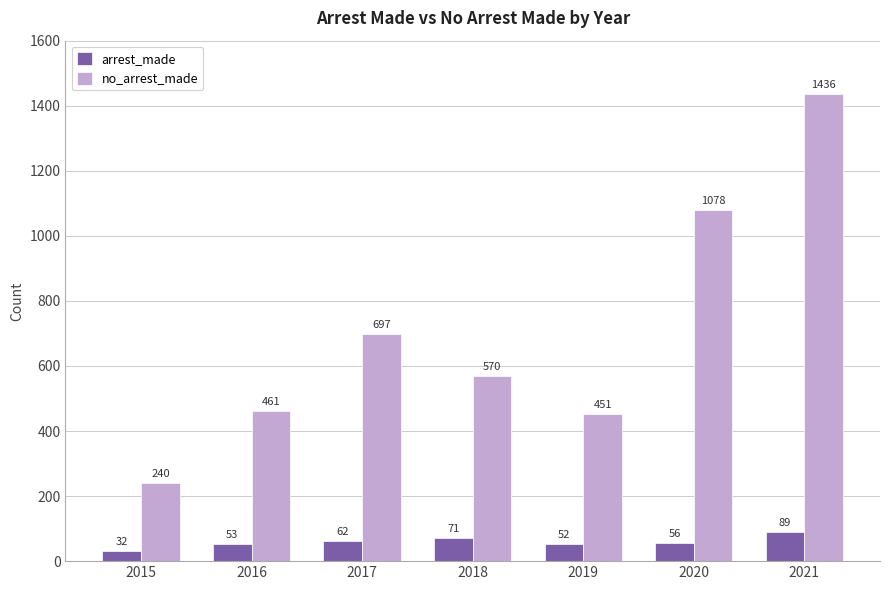

Which series changed the most between 2017 and 2021?

no_arrest_made